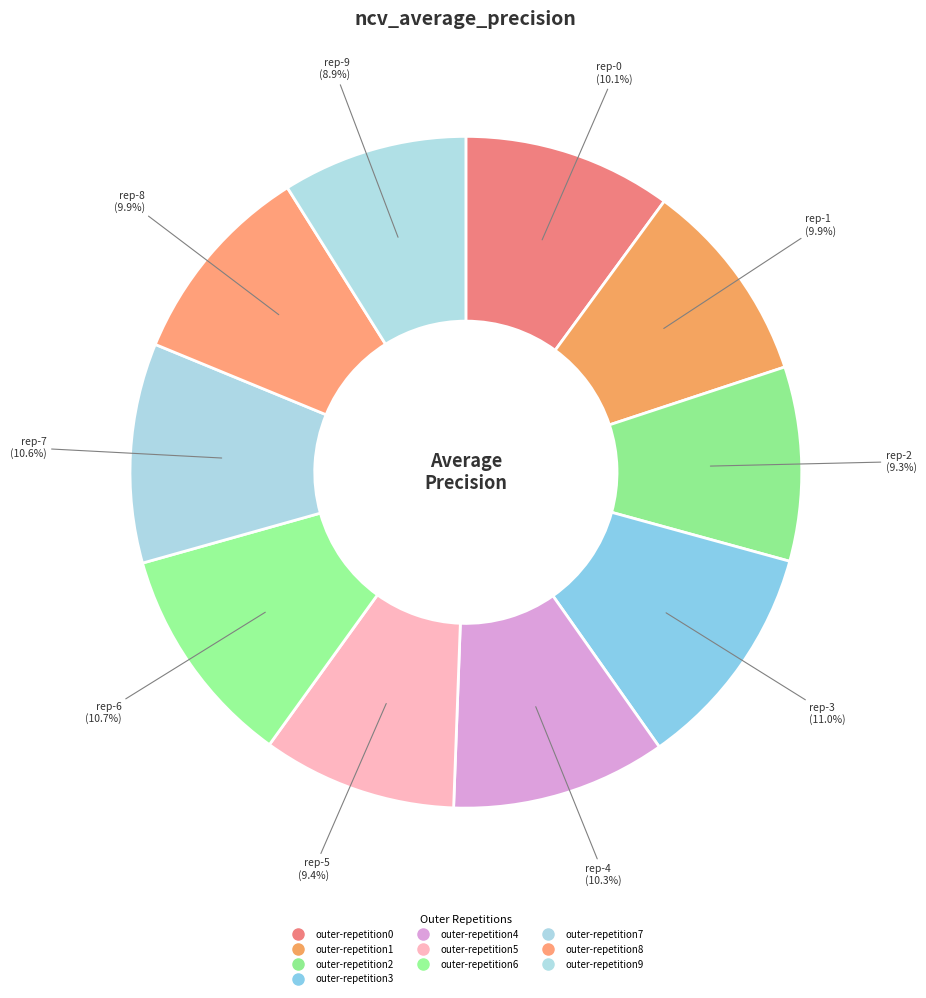

Is there a majority slice in this chart?

No